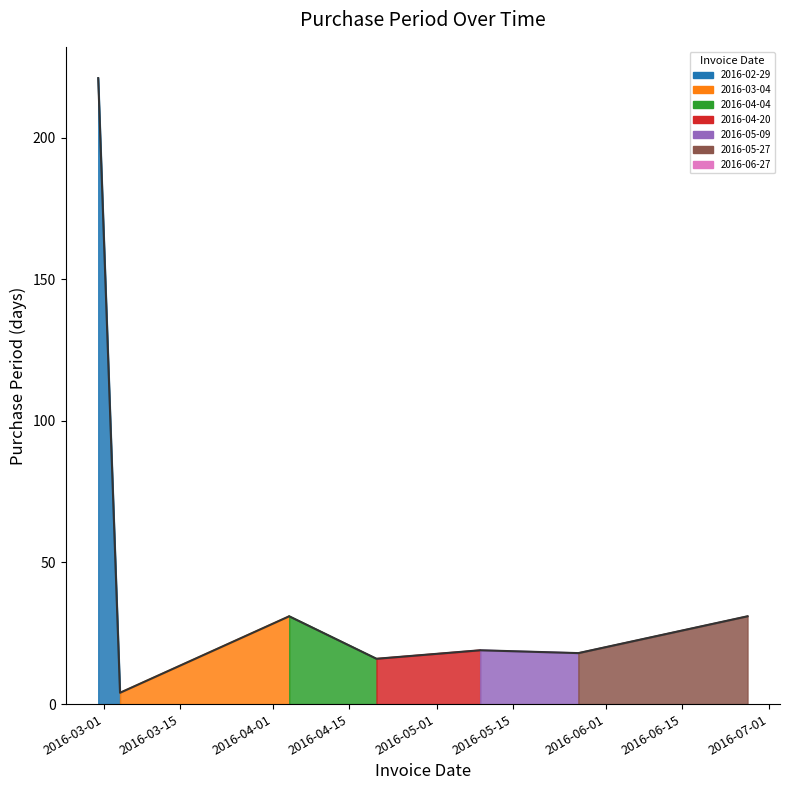

Where does the data first go above 19?

2016-02-29